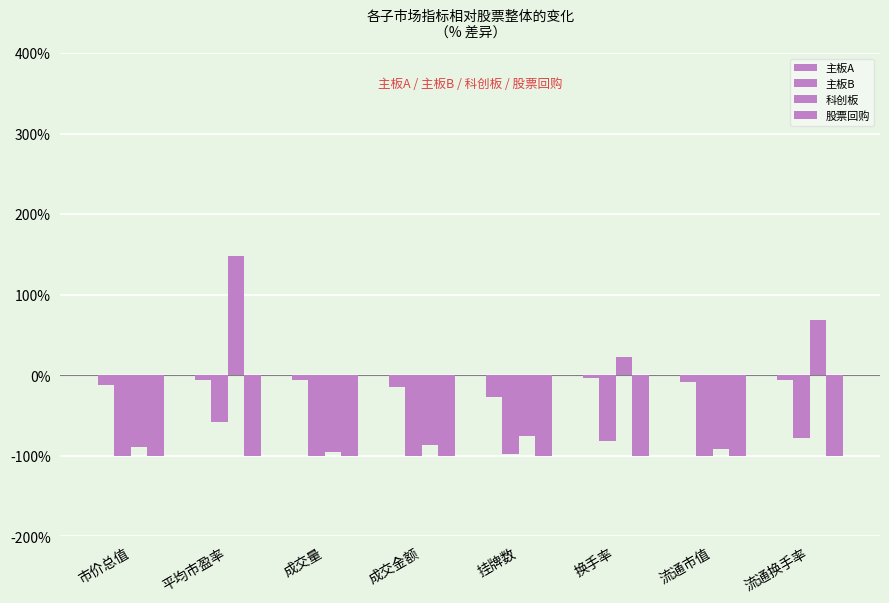

Where is 股票回购 nearest to the value -99?

成交量